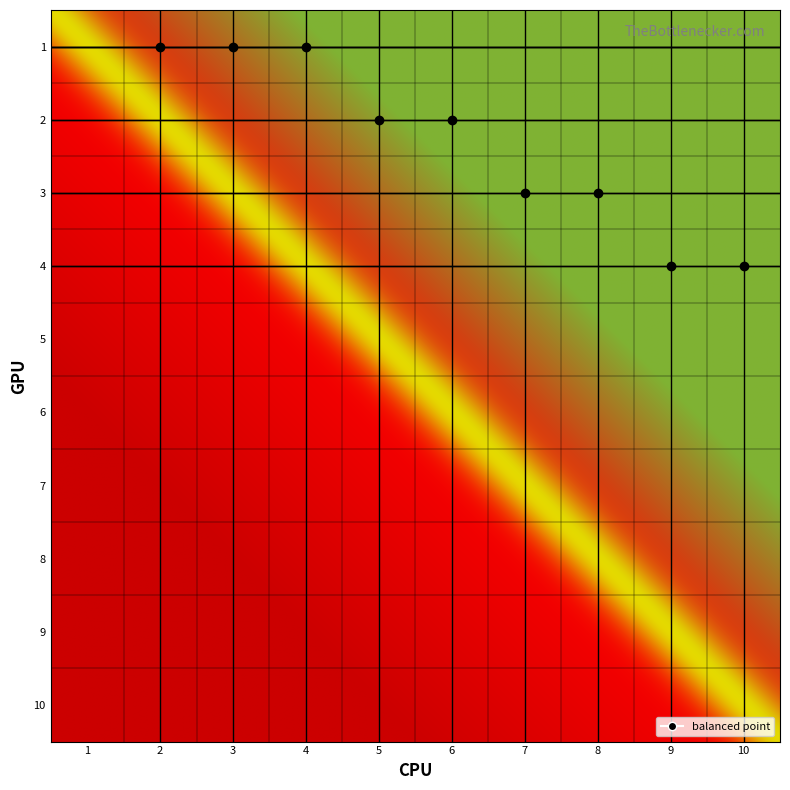

At which category is the sum across all series the highest?

2